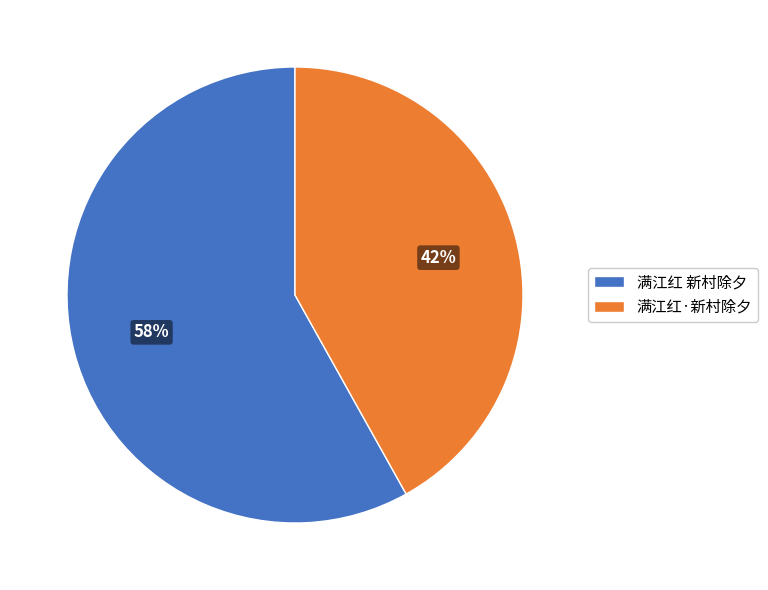

To the nearest percent, what portion does 满江红·新村除夕 represent?

42%